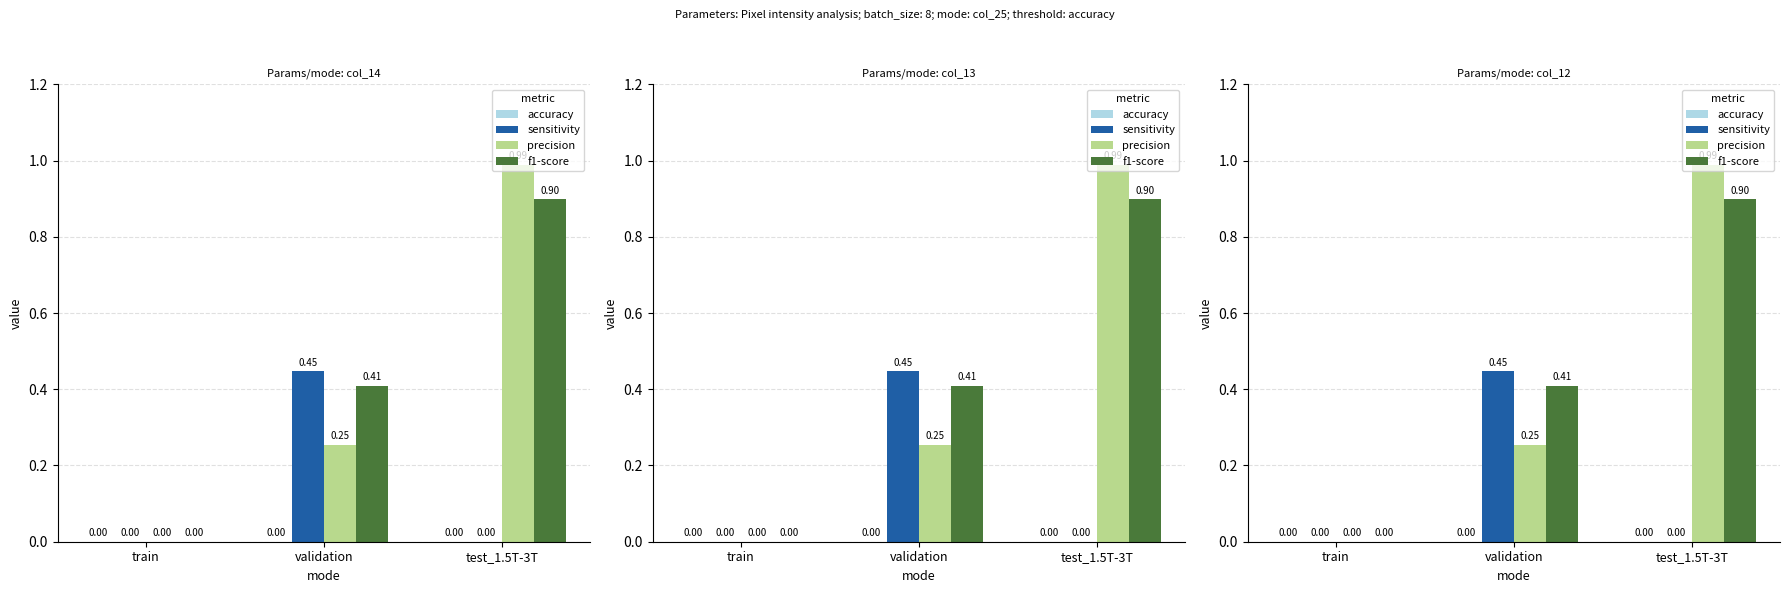

The value of sensitivity at test_1.5T-3T is 0.2. True or false?

False